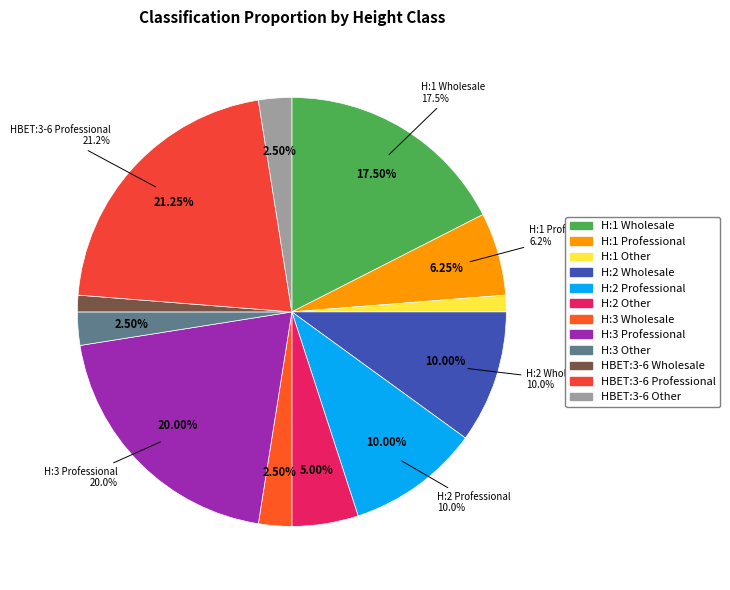

What percentage is the H:1 Other slice, to the nearest percent?

1%